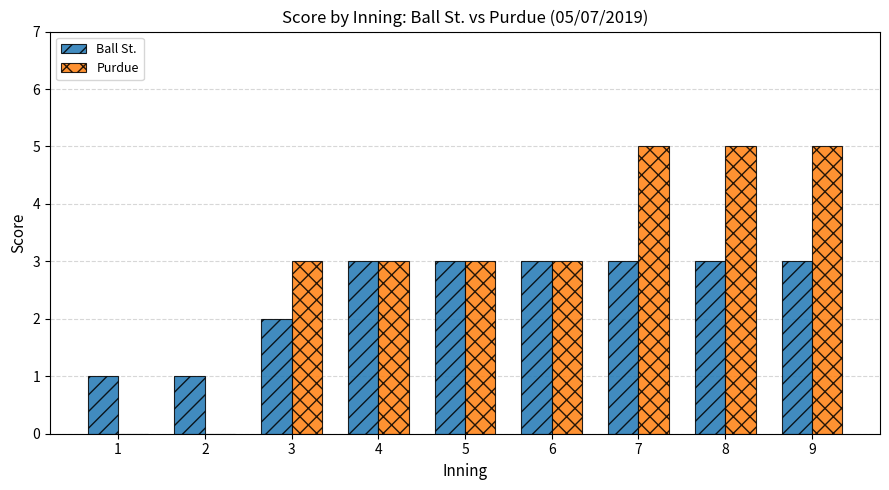

Between 1 and 4, which series saw the biggest shift?

Purdue